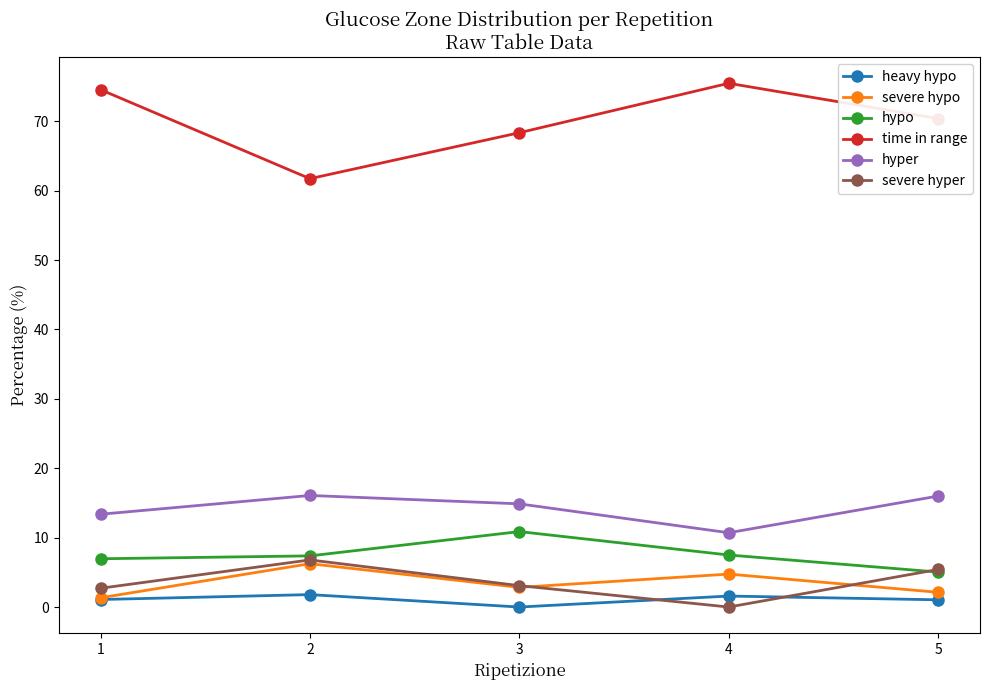

At how many categories does at least one series exceed 27?

5